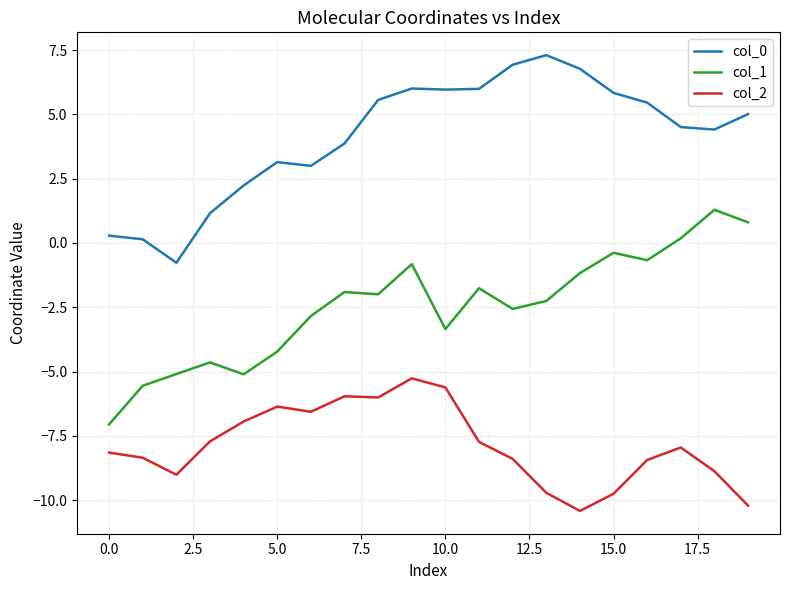

Does the chart have visible grid lines?

Yes